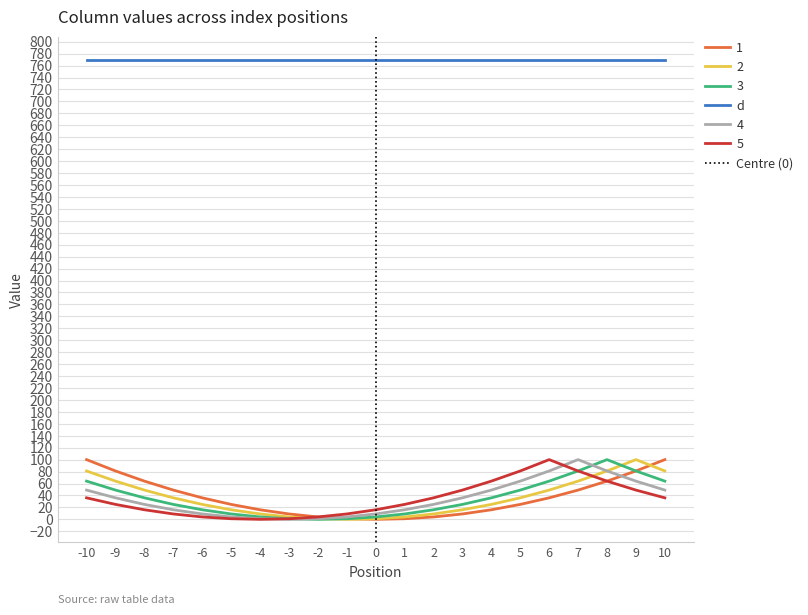

Which series has the widest spread of values?

1